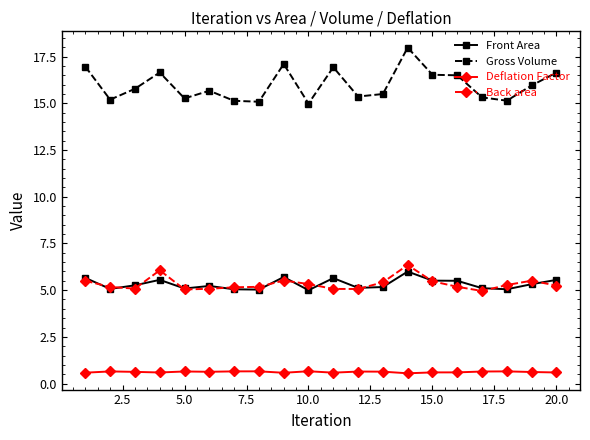

At how many categories does at least one series exceed 1?

20